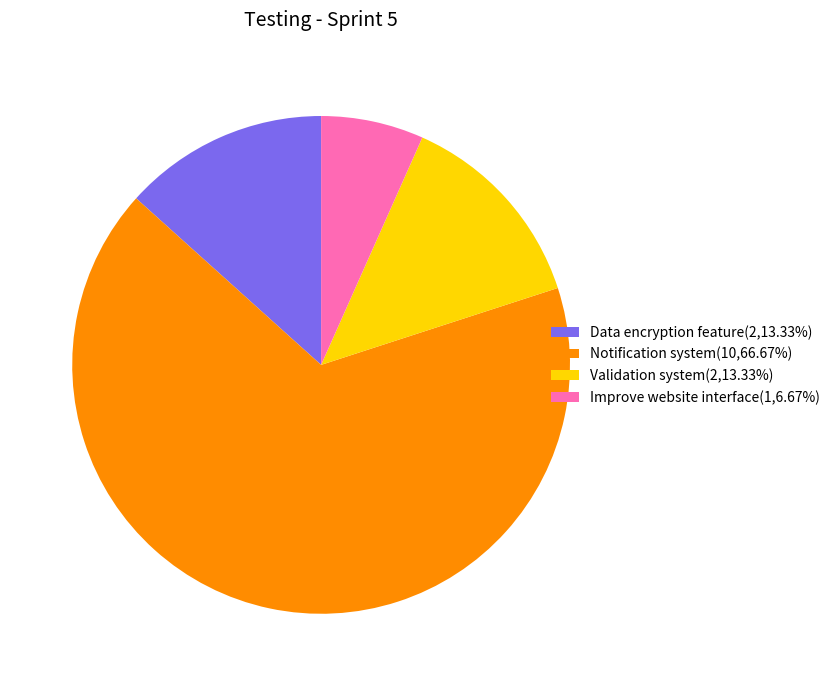

Do Data encryption feature and Improve website interface together represent more than half of the pie?

No